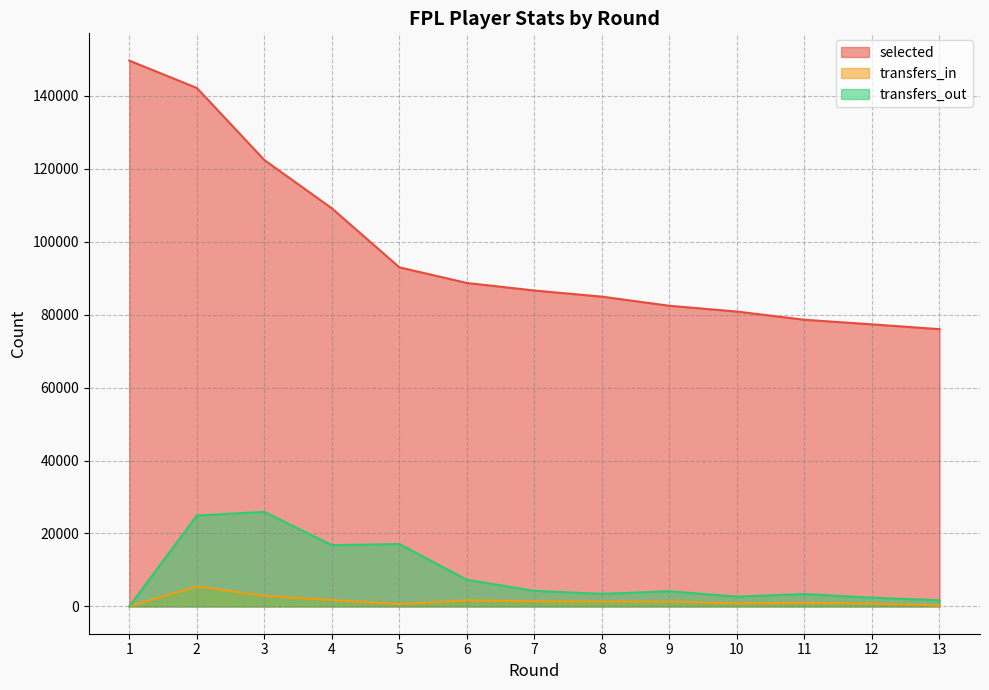

Which series has the largest total across all categories?

selected